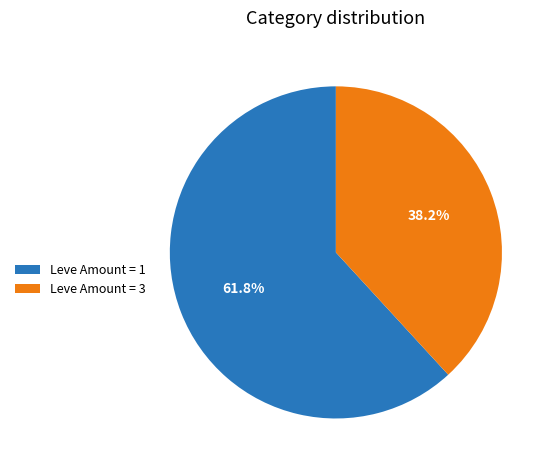

Which category has the biggest portion of the pie?

Leve Amount = 1